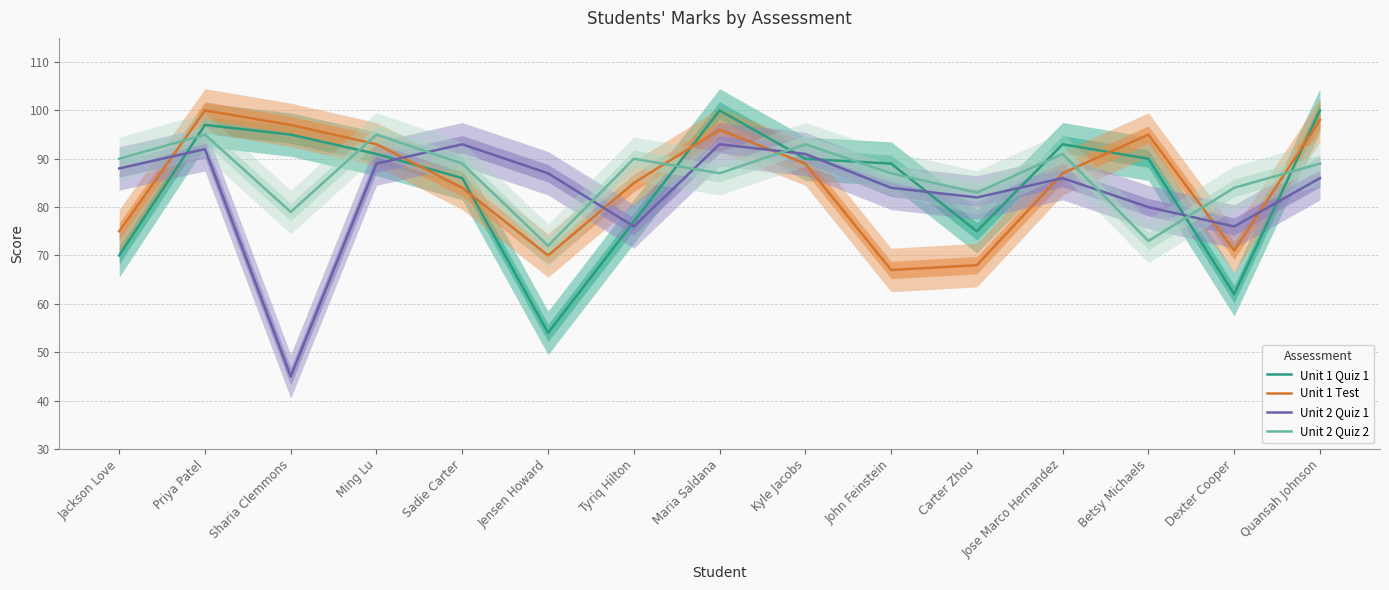

How many data points does each series have?

15